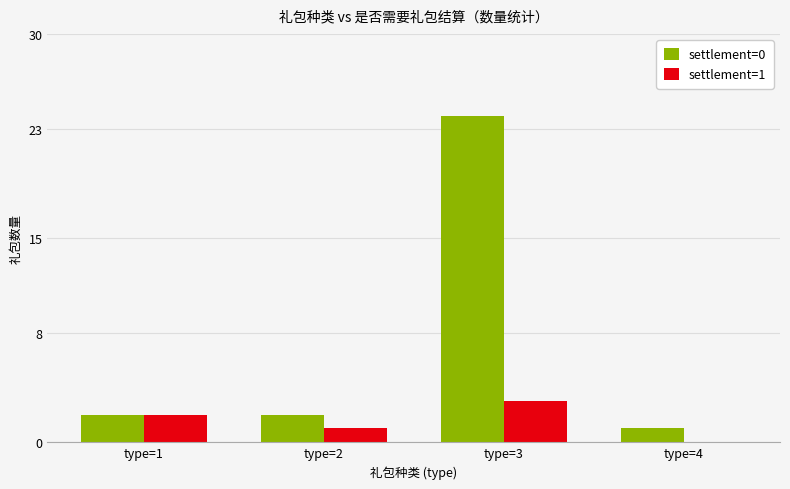

How many series are shown in this chart?

2